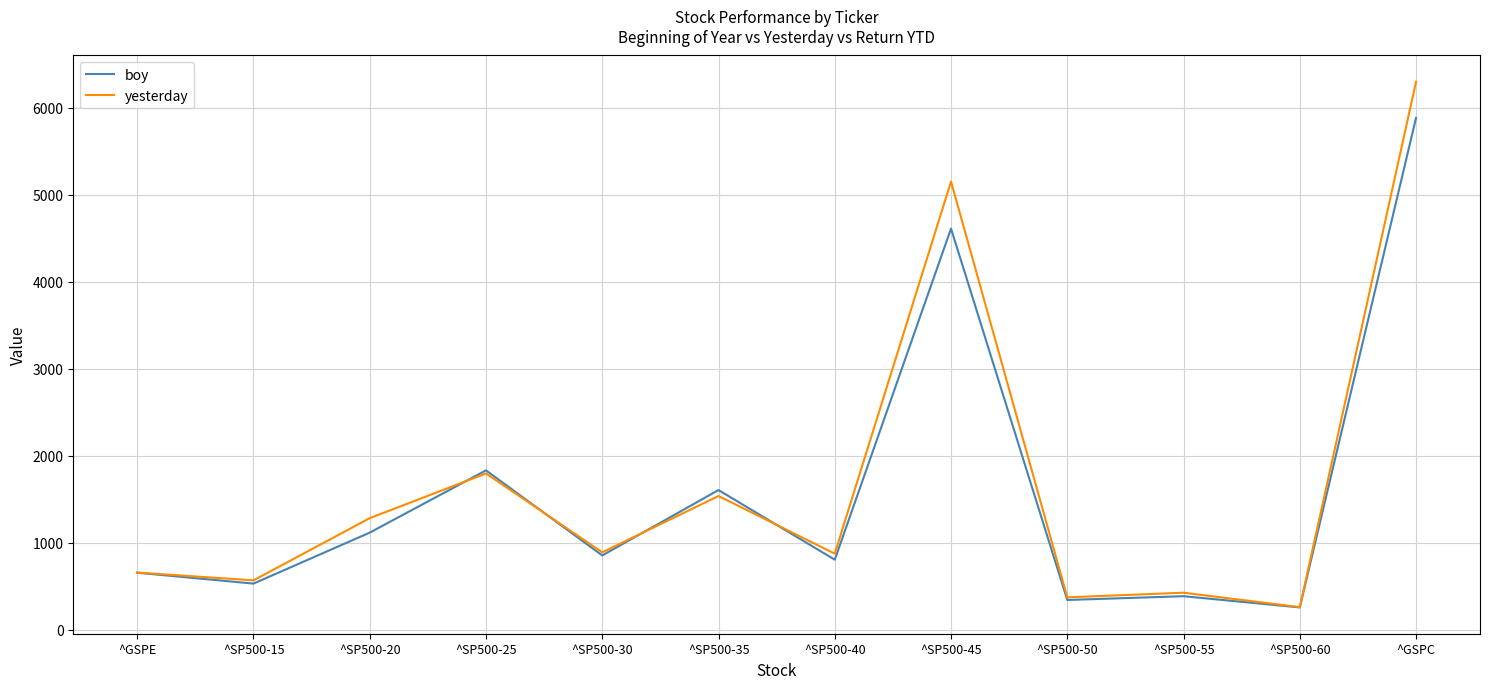

Which series changed the most between ^SP500-25 and ^SP500-30?

boy